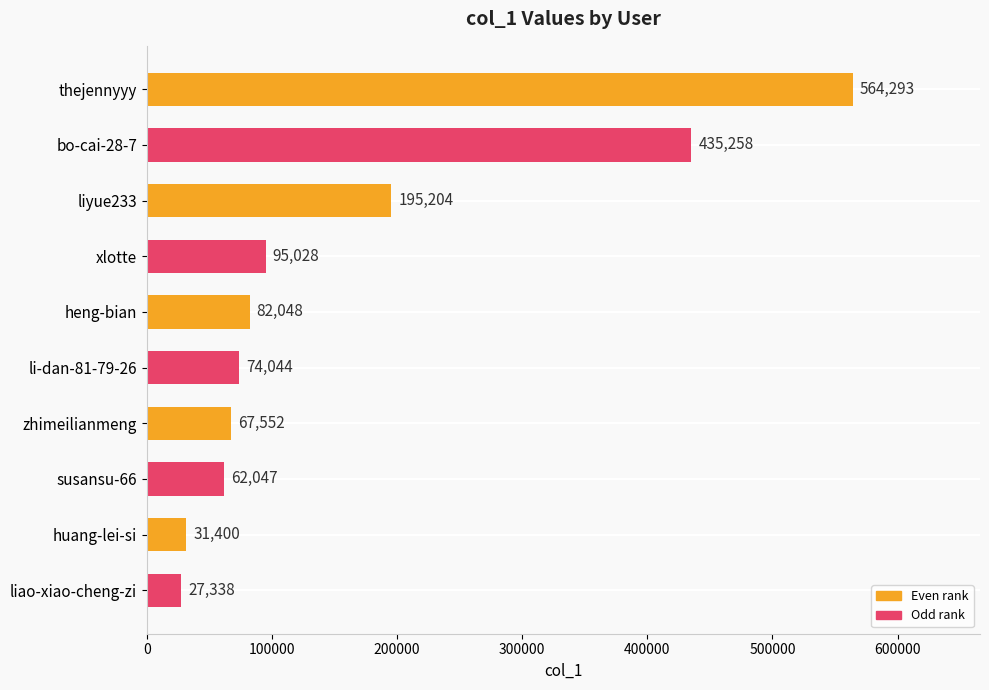

True or false: the data shows 74044 at li-dan-81-79-26.

True